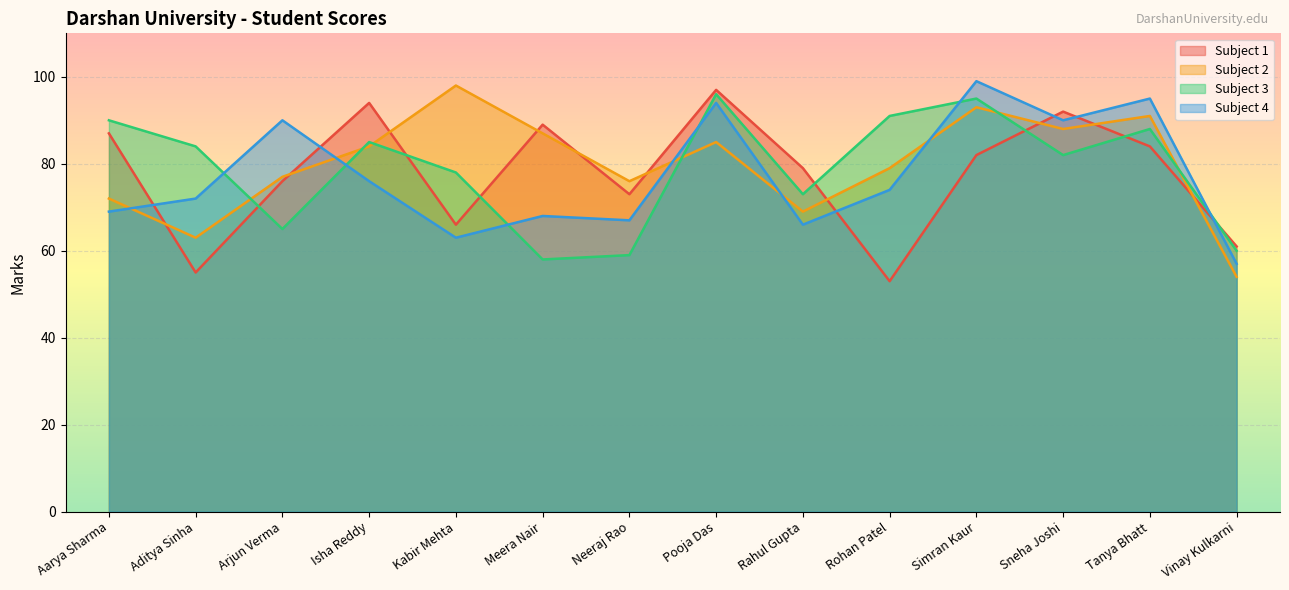

Rank the series by their average value, from highest to lowest.

Subject 2, Subject 3, Subject 1, Subject 4